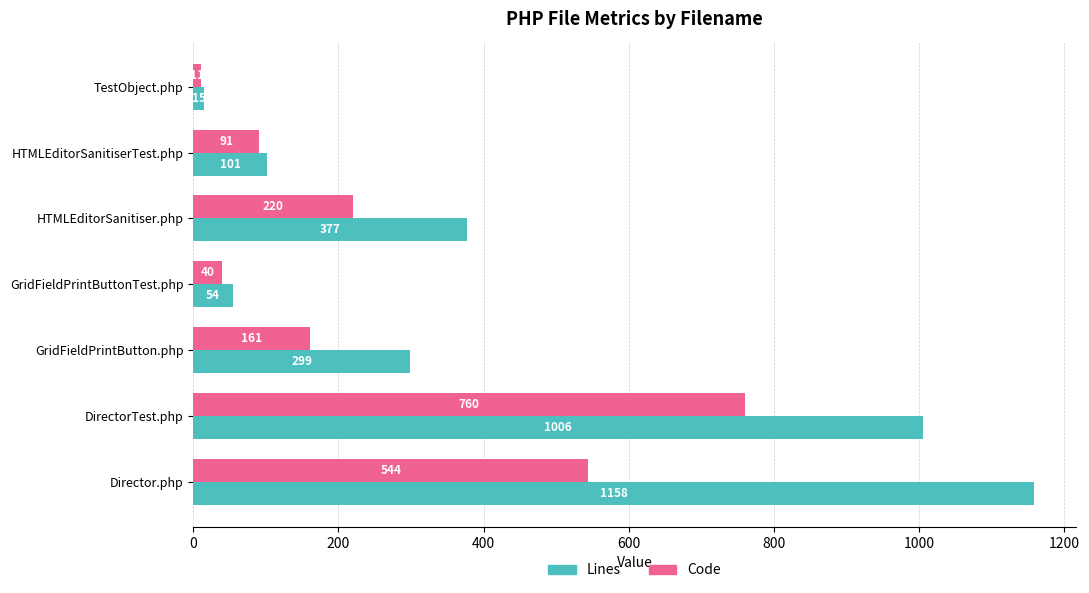

What is the total value across all series at HTMLEditorSanitiser.php?

597